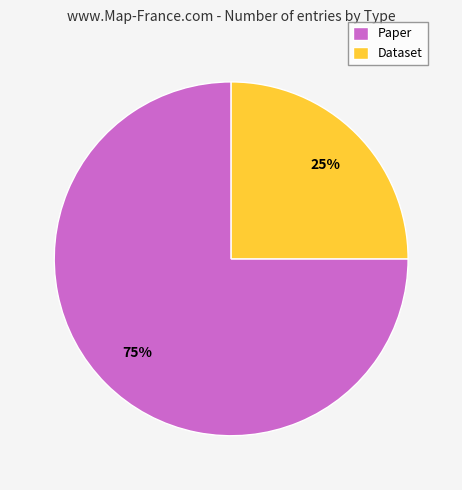

What is the ratio of the value at Dataset to the value at Paper?

0.3